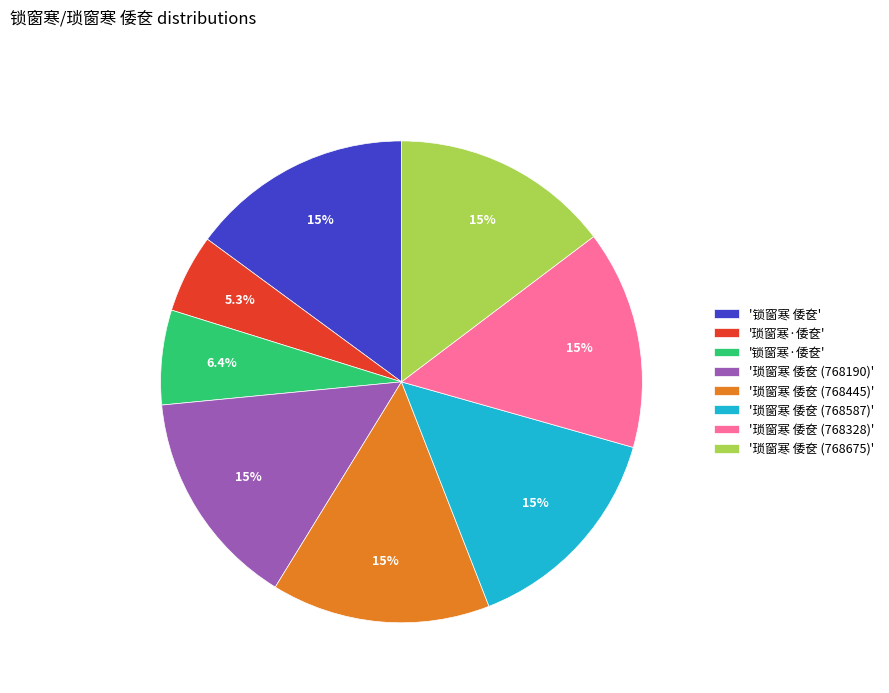

Approximately how many times larger is the value at '锁窗寒 倭奁' compared to '琐窗寒·倭奁'?

2.8